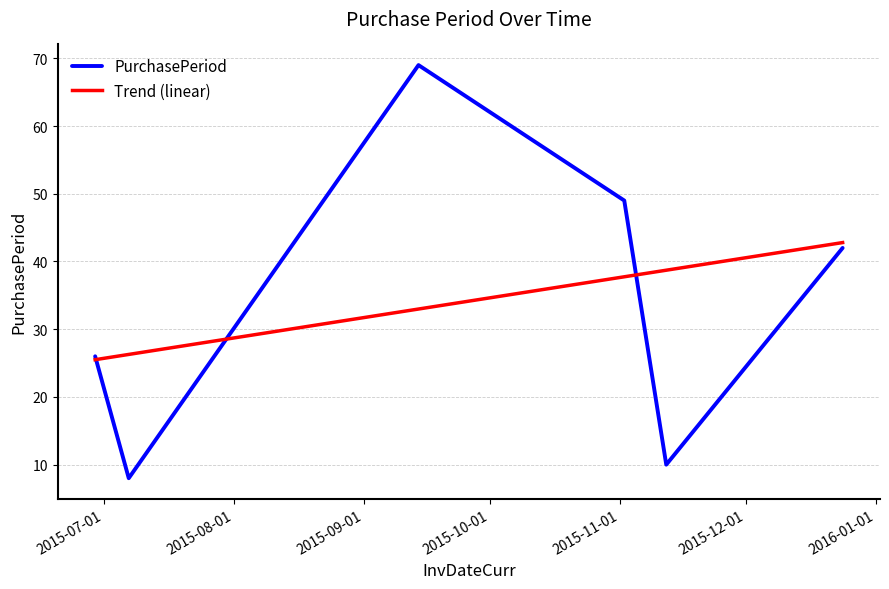

True or false: Trend (linear) has more than 2 points higher than both neighbors.

False